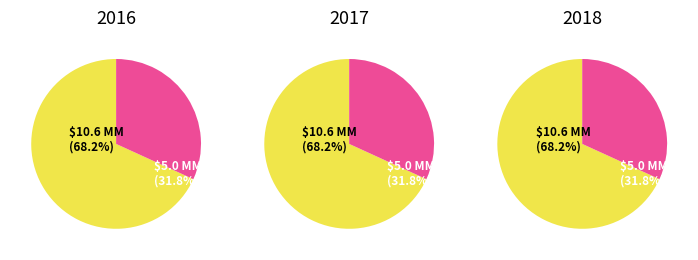

Is Ever Tested? the majority of the pie?

No